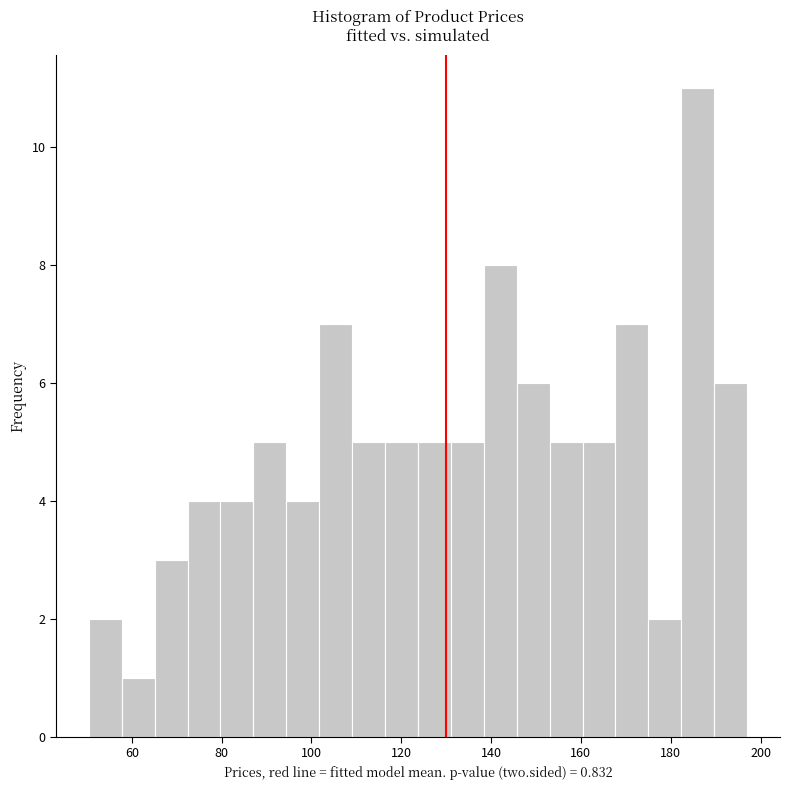

Read against the x-axis, roughly where is the centre of the tallest bar?

186